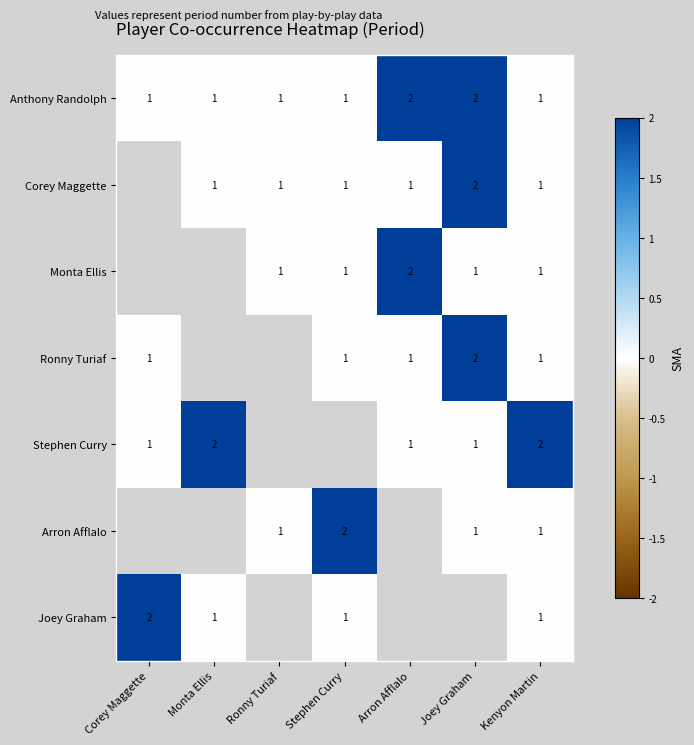

The value of Anthony Randolph at Ronny Turiaf is 1. True or false?

True